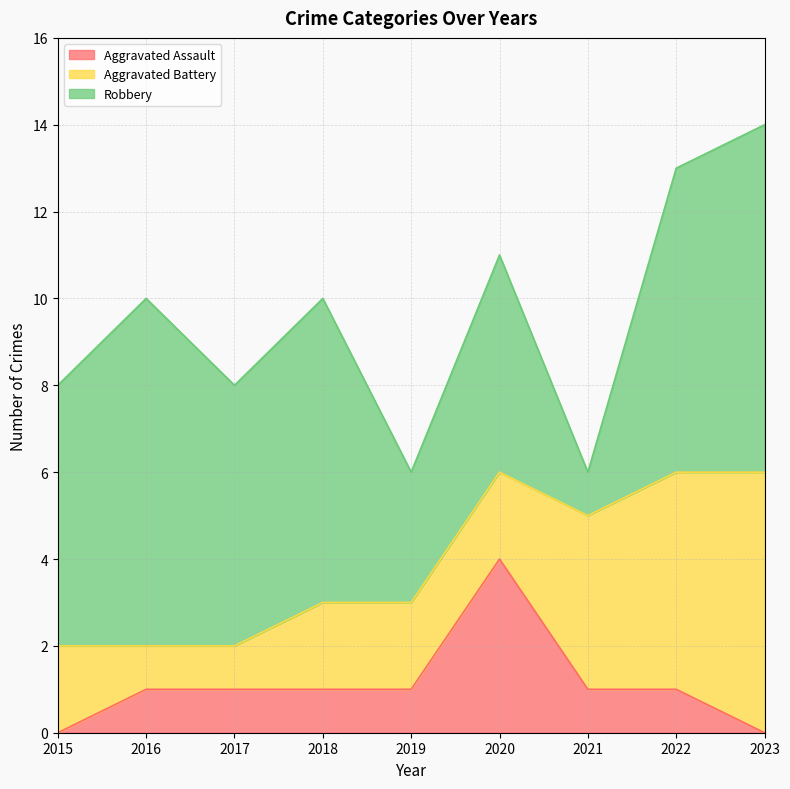

What is the average value of the Aggravated Battery series?

3